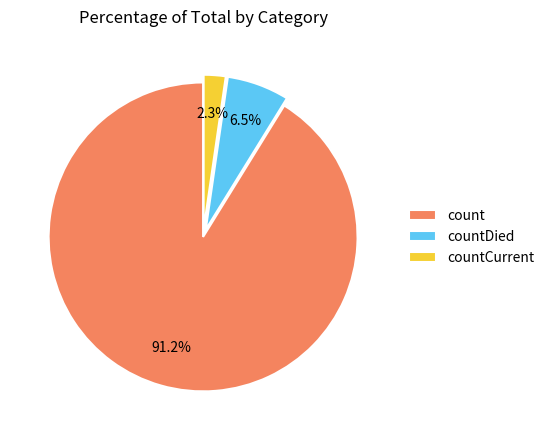

Count the number of slices in the pie.

3